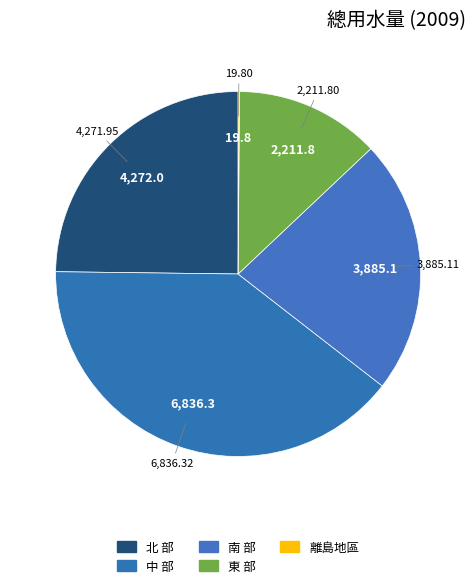

Is it true that 北 部 is 25% of the pie?

True